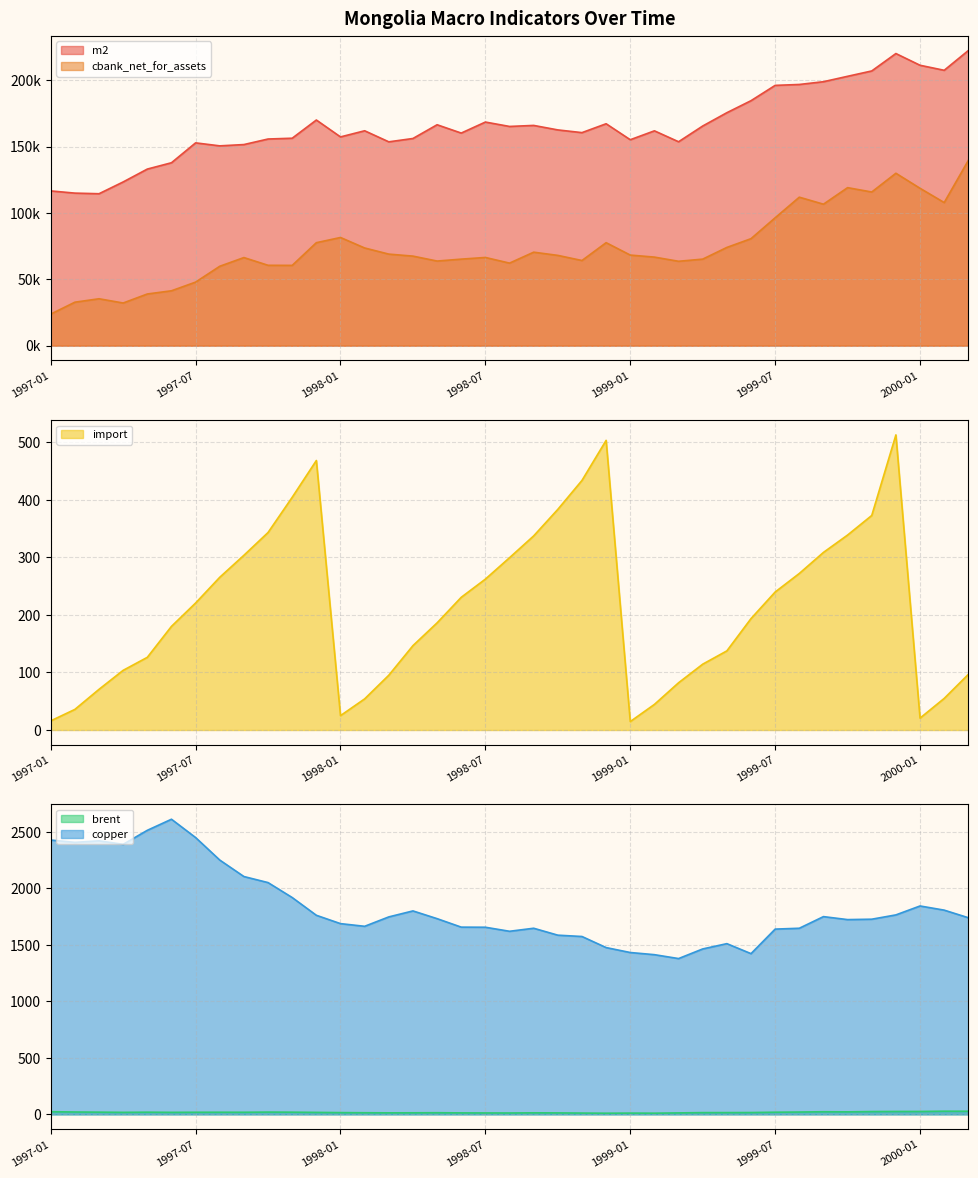

At how many categories does at least one series exceed 29677?

39